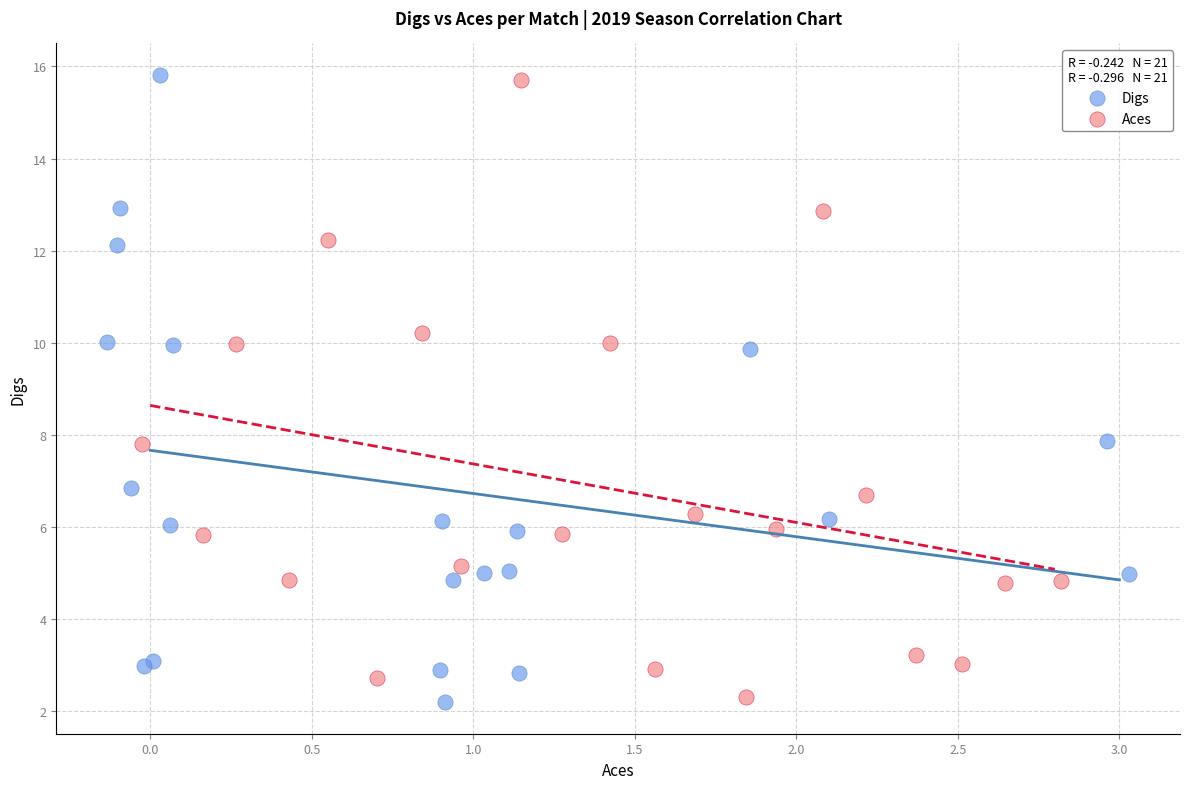

What are all the series names shown in the legend?

Digs, Aces